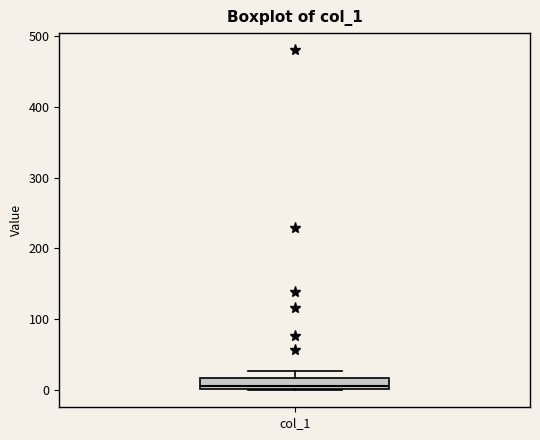

Where is the upper edge of the box for col_1 on the y-axis? The values are not printed on the chart, so give them approximately, as read against the axis.

20